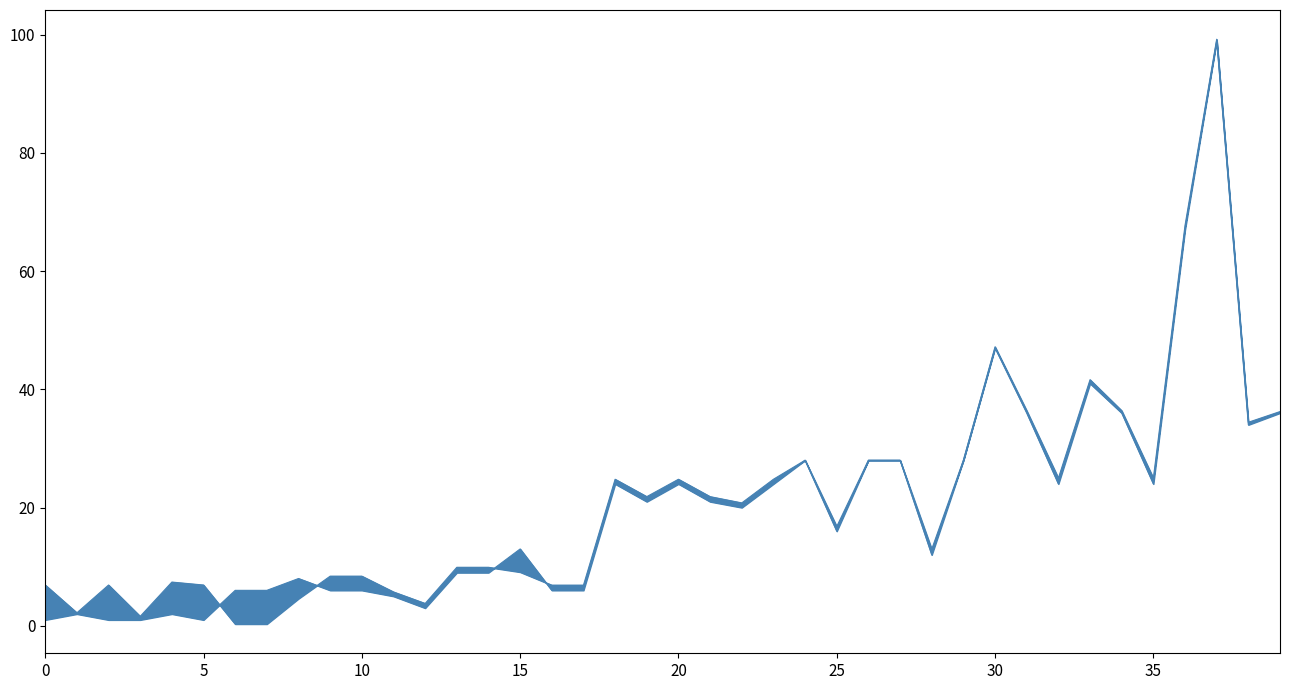

Count the number of categories in the chart.

40